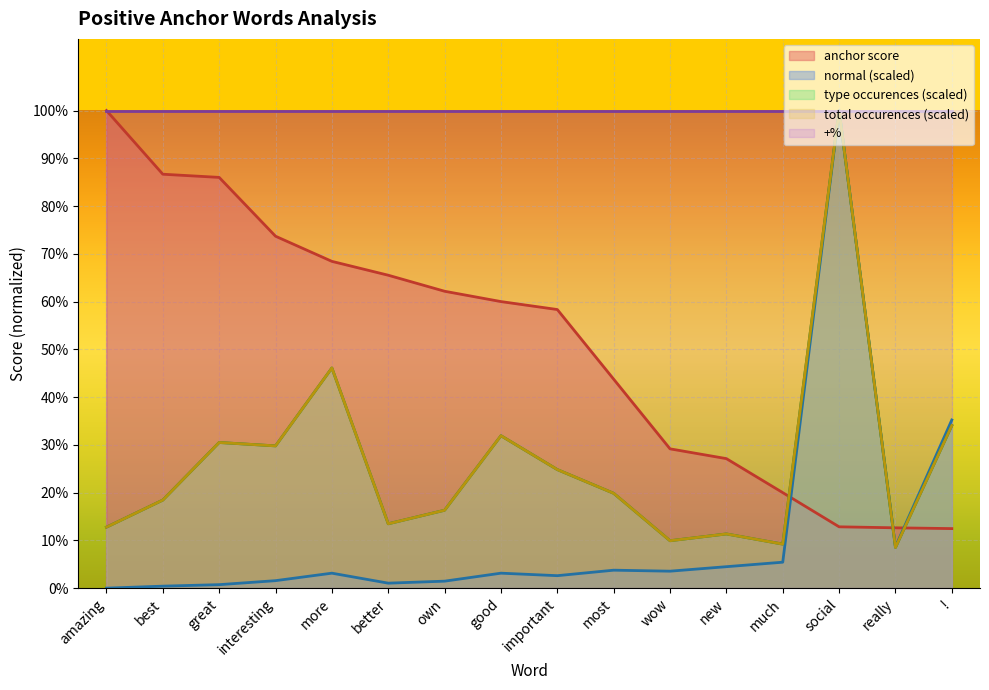

What is the greatest value displayed?

1.0